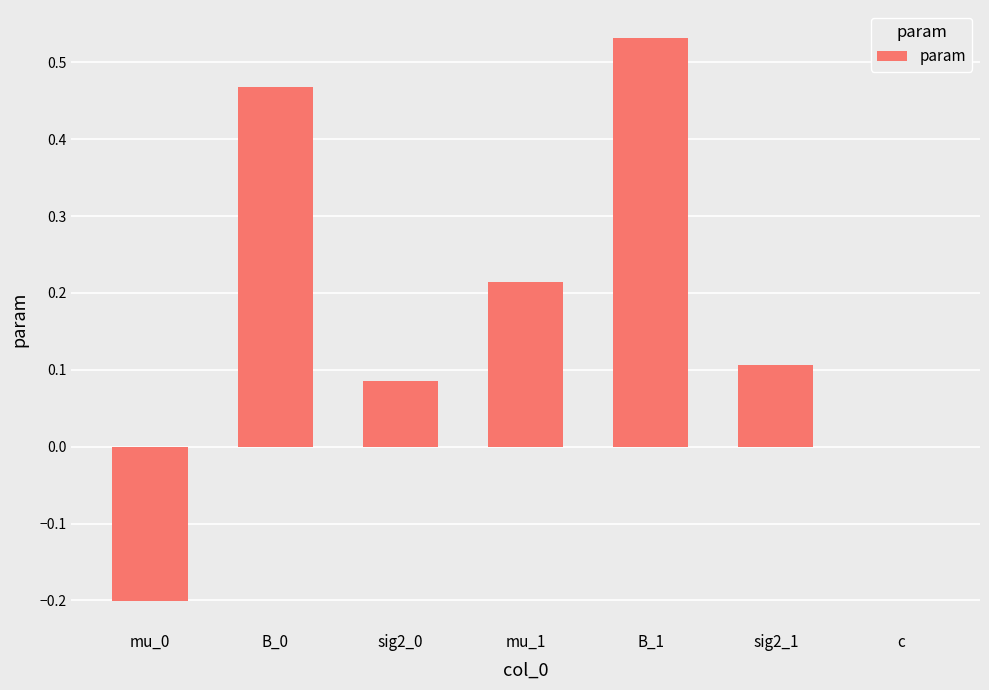

What is the change in value from B_0 to B_1?

+0.1